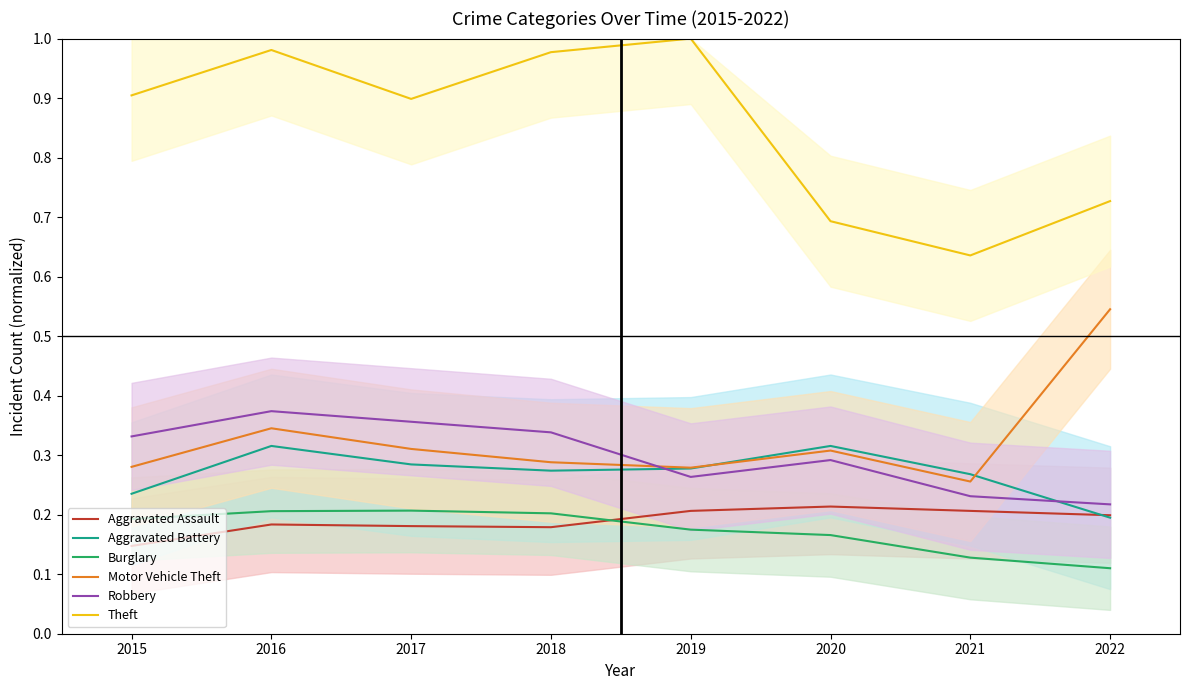

The value of Burglary at 2021 is 0.1. True or false?

True